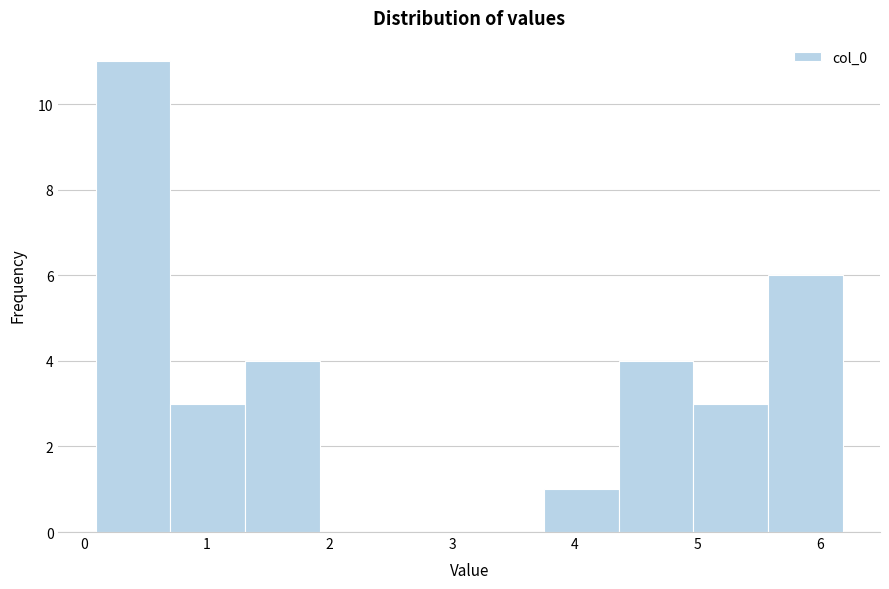

What is the height of the bar covering 0.1 to 0.7 on the x-axis? Neither the bar edges nor the heights are printed on the chart, so give them approximately, as read against the axes.

11